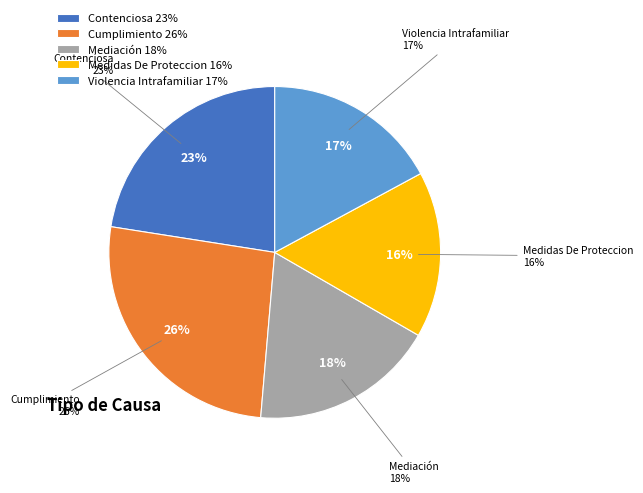

What is the largest slice in the pie chart?

Cumplimiento